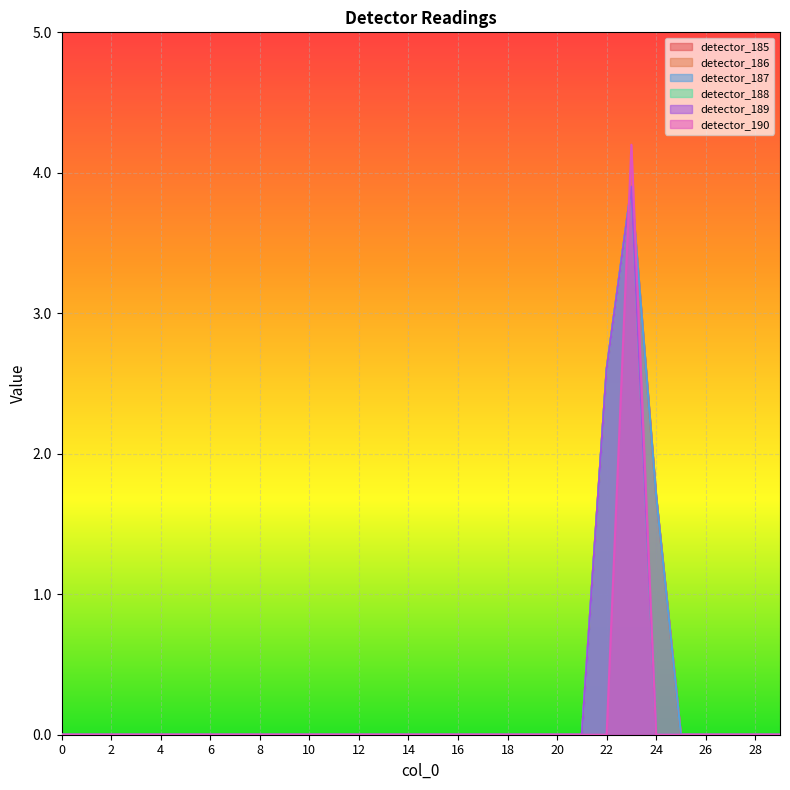

Is it true that detector_186 equals -1.9 at 5?

False